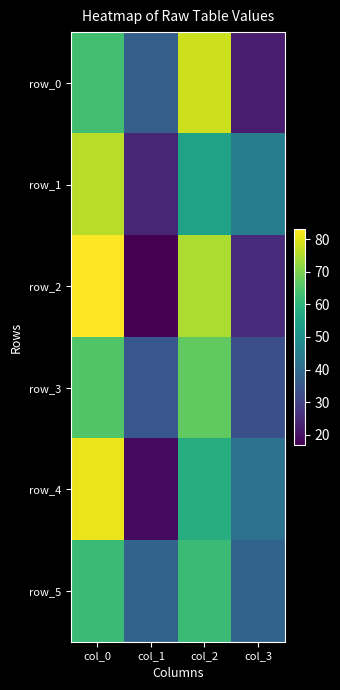

Between col_3 and col_2, which is larger?

col_2